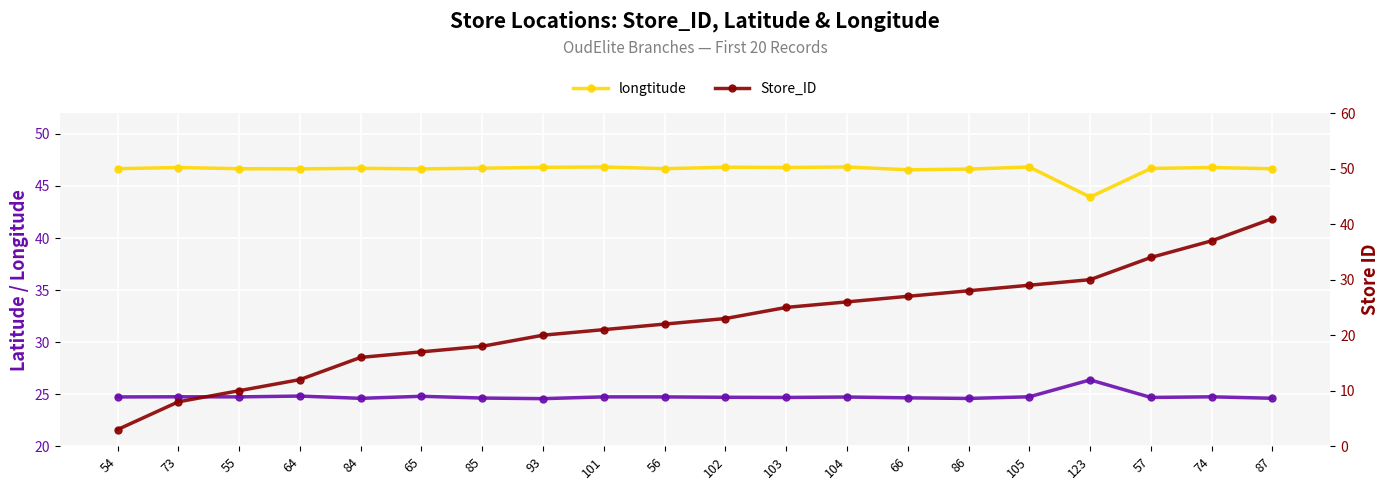

What is the smallest value displayed?

3.0